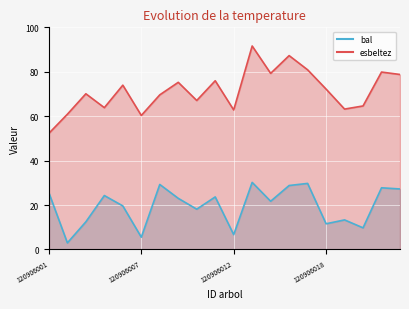

Rank the series by their maximum value, from lowest to highest.

bal, esbeltez